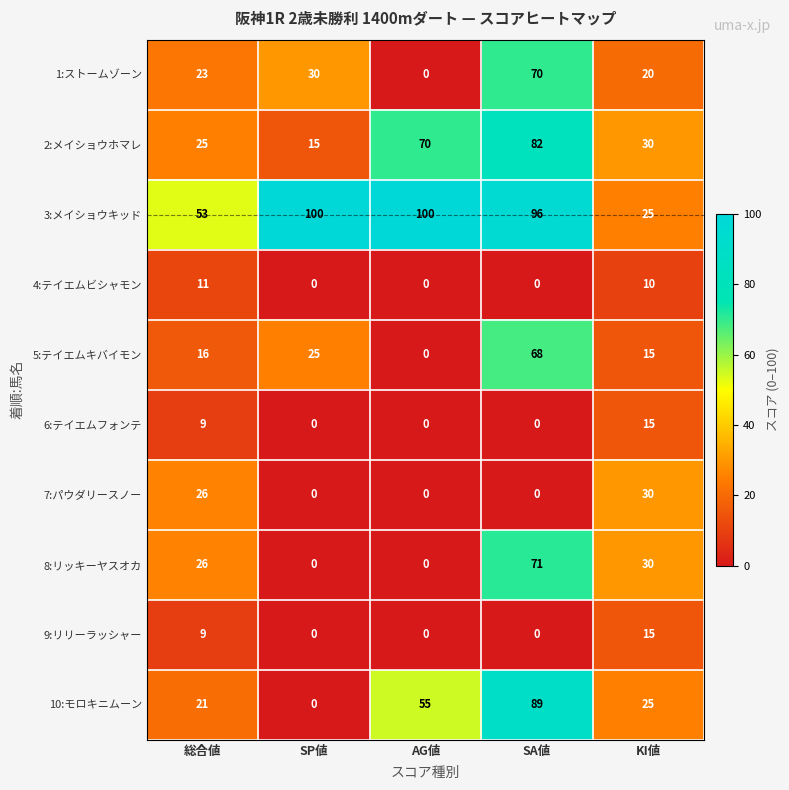

The 2:メイショウホマレ series shows 25 at 総合値. True or false?

True